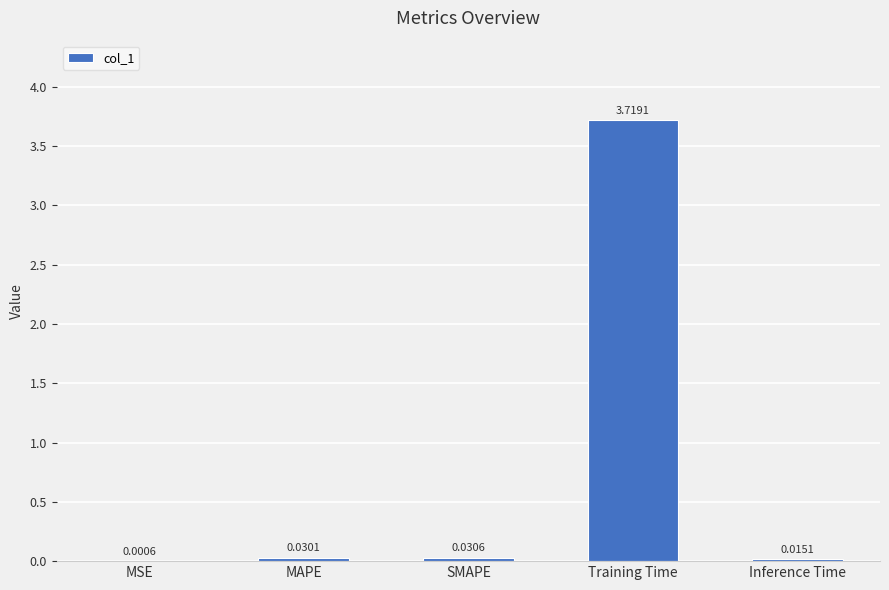

What is the change in value from SMAPE to Training Time?

+3.7